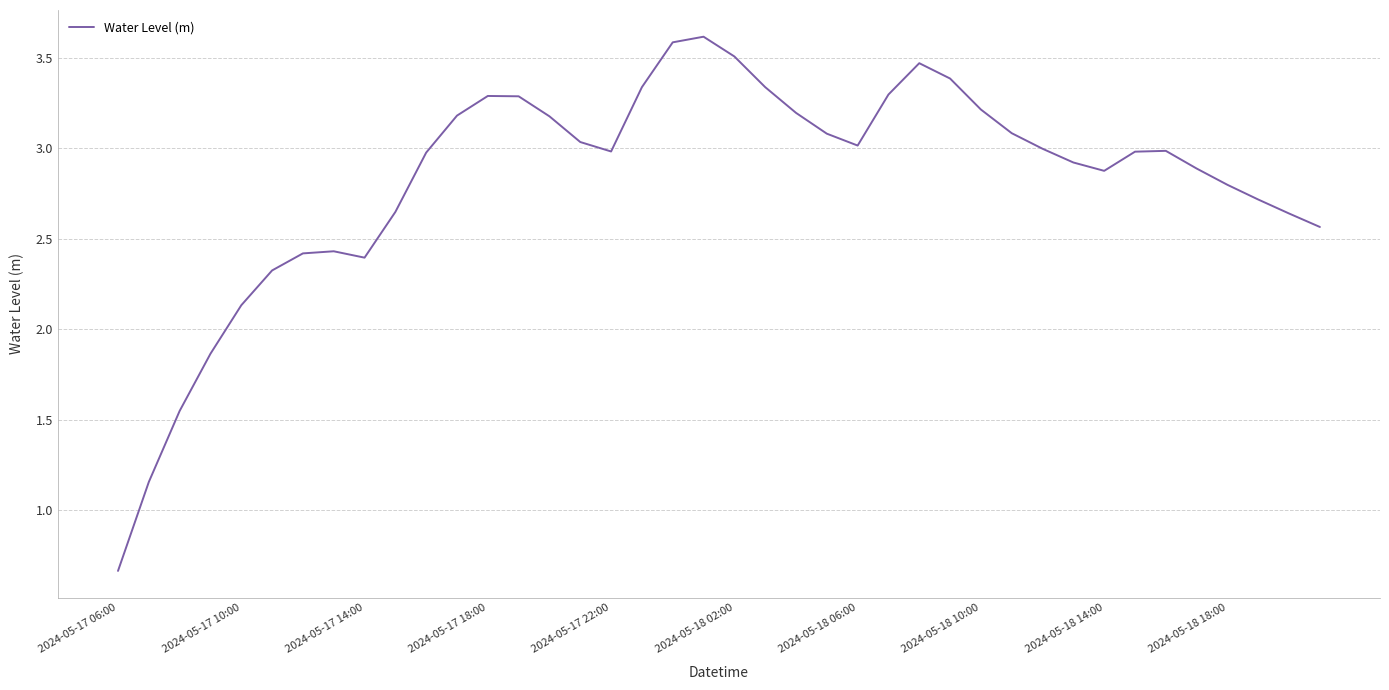

What is the maximum value shown in the chart?

3.6